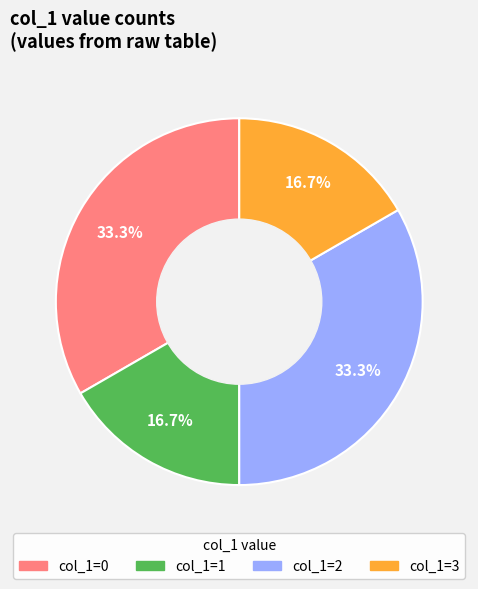

Count the number of slices in the pie.

4